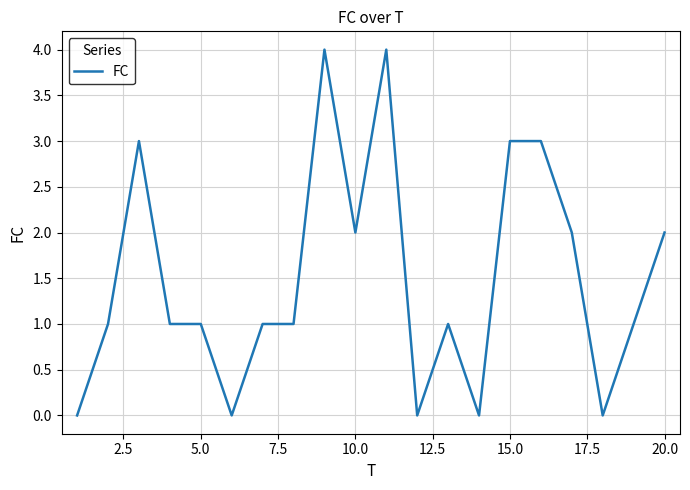

What is the maximum value shown in the chart?

4